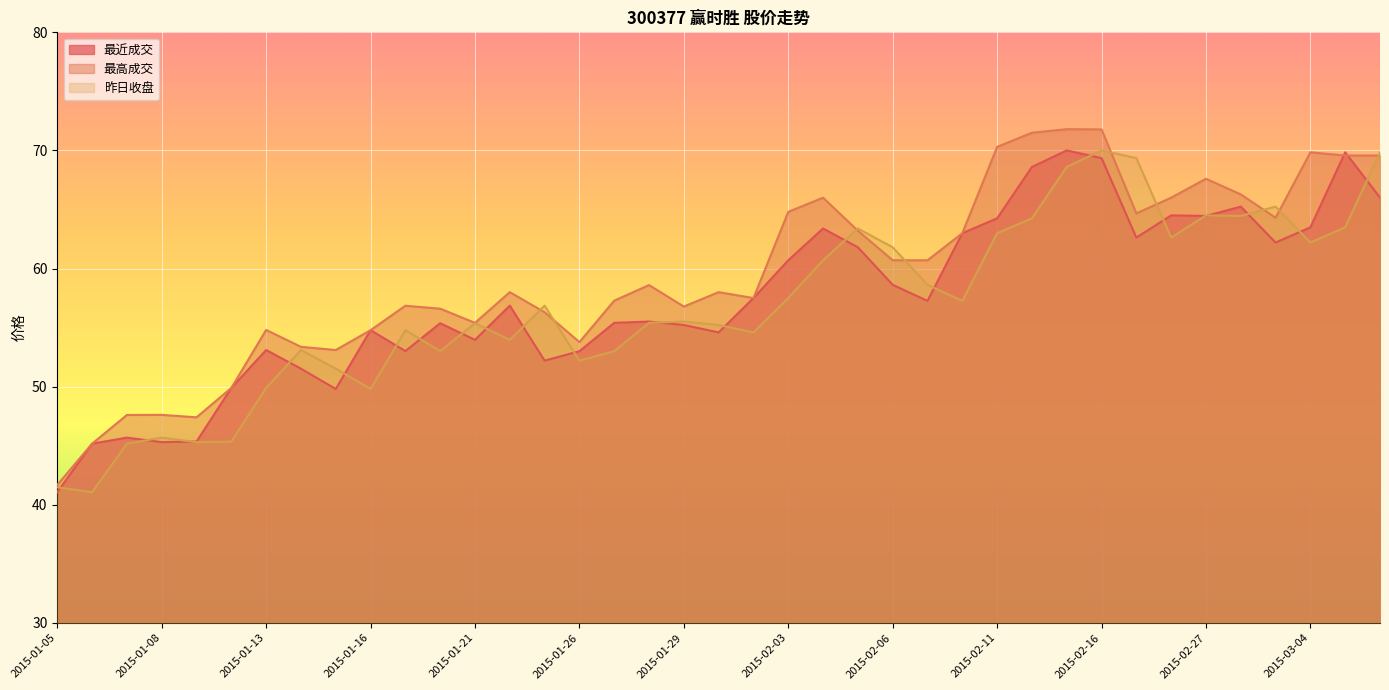

Is the value of 最近成交 at 2015-01-15 greater than the value of 最高成交 at 2015-01-29?

No